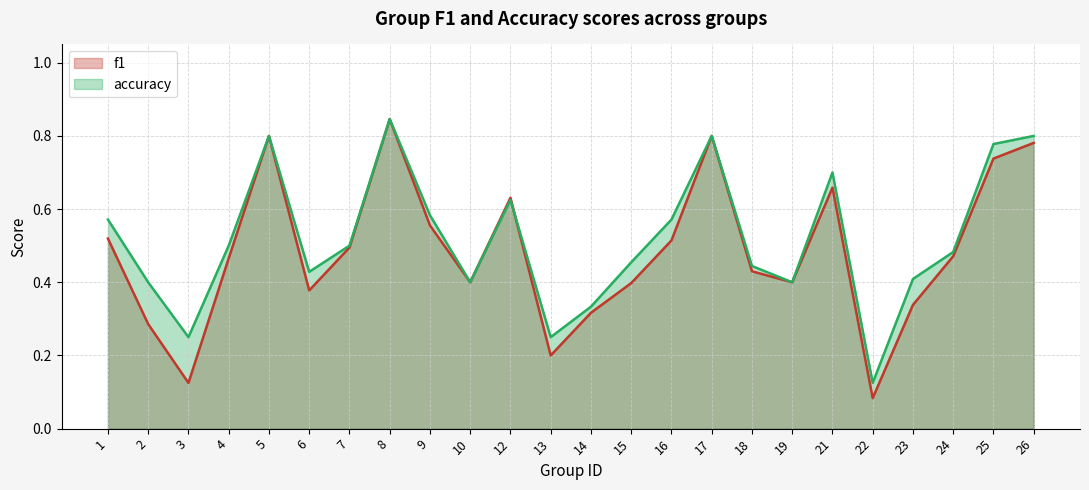

Reading left to right, transcribe all the data shown in this chart.

f1: 1=0.5	2=0.3	3=0.1	4=0.5	5=0.8	6=0.4	7=0.5	8=0.8	9=0.6	10=0.4	12=0.6	13=0.2	14=0.3	15=0.4	16=0.5	17=0.8	18=0.4	19=0.4	21=0.7	22=0.1	23=0.3	24=0.5	25=0.7	26=0.8
accuracy: 1=0.6	2=0.4	3=0.2	4=0.5	5=0.8	6=0.4	7=0.5	8=0.8	9=0.6	10=0.4	12=0.6	13=0.2	14=0.3	15=0.5	16=0.6	17=0.8	18=0.4	19=0.4	21=0.7	22=0.1	23=0.4	24=0.5	25=0.8	26=0.8